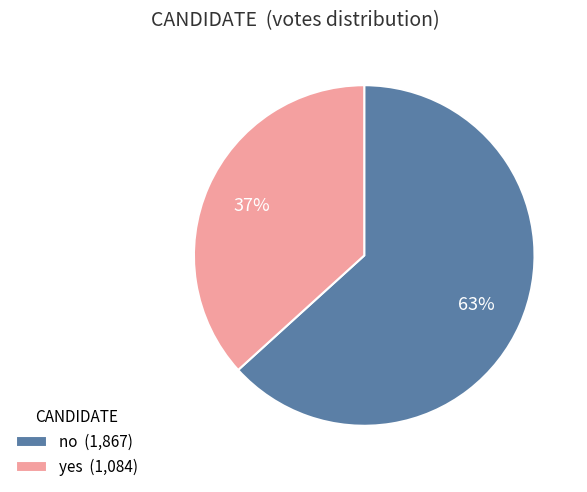

Combined, do no (1,867) and yes (1,084) account for over 50%?

Yes